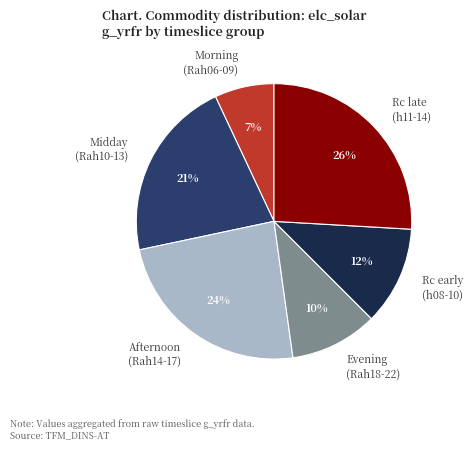

Count the number of slices in the pie.

6